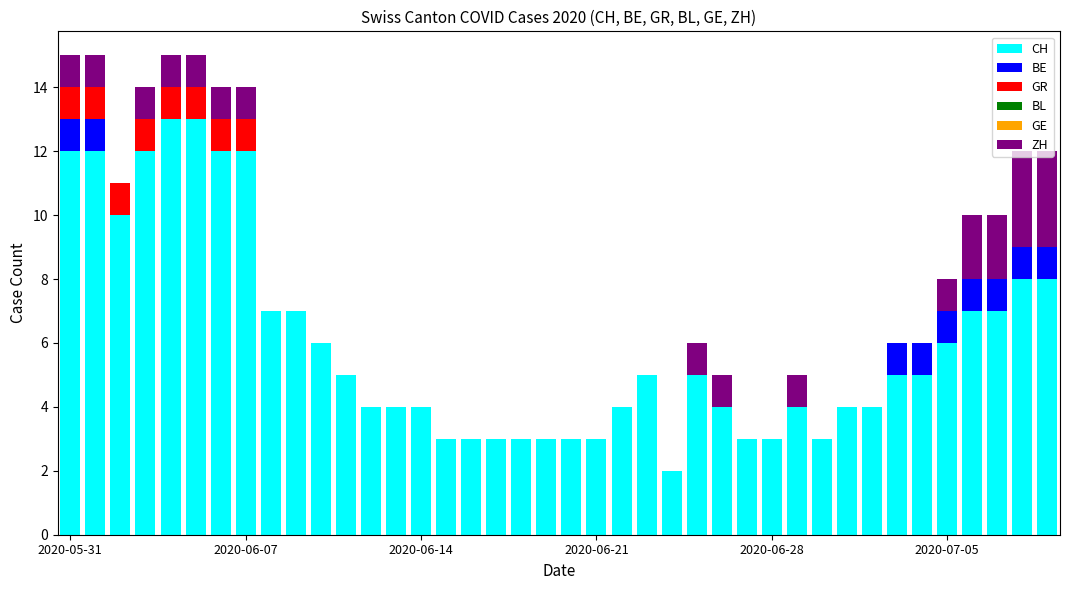

What is the maximum value for CH?

13